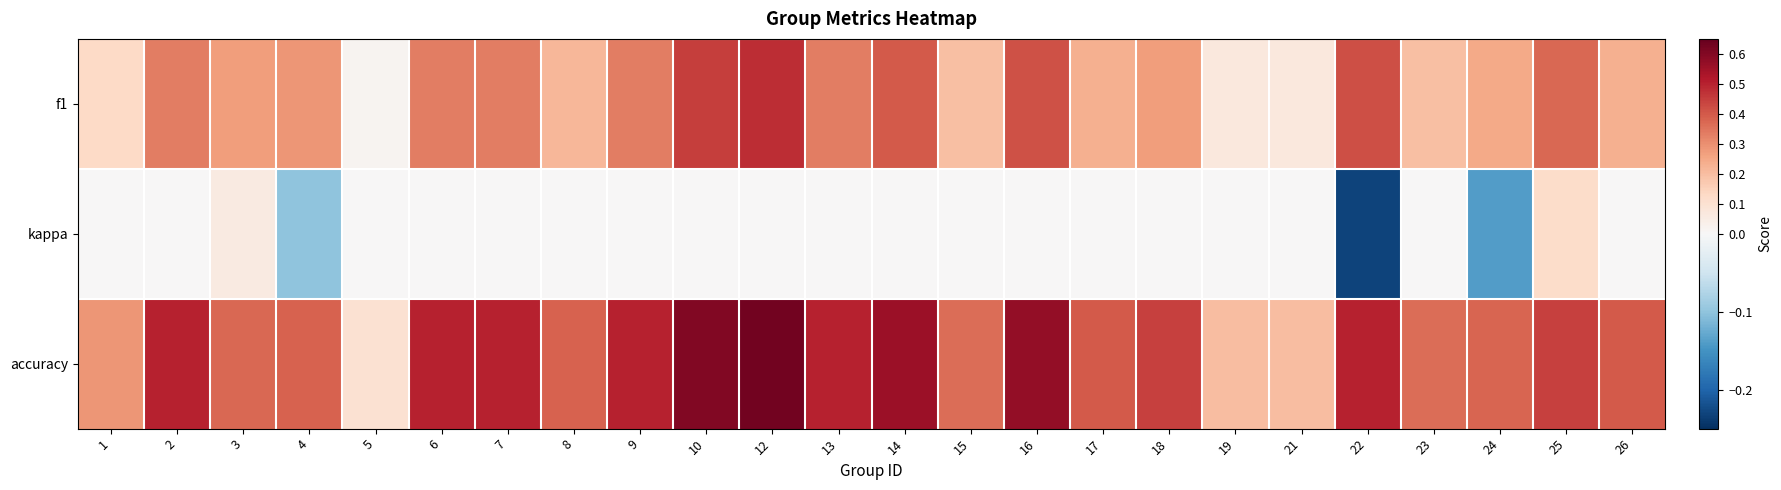

Reading left to right, what are all the values shown in this chart?

f1: 1=0.1	2=0.3	3=0.3	4=0.3	5=0.0	6=0.3	7=0.3	8=0.2	9=0.3	10=0.5	12=0.5	13=0.3	14=0.4	15=0.2	16=0.4	17=0.2	18=0.3	19=0.1	21=0.1	22=0.4	23=0.2	24=0.2	25=0.4	26=0.2
kappa: 1=0.0	2=0.0	3=0.1	4=-0.1	5=0.0	6=0.0	7=0.0	8=0.0	9=0.0	10=0.0	12=0.0	13=0.0	14=0.0	15=0.0	16=0.0	17=0.0	18=0.0	19=0.0	21=0.0	22=-0.2	23=0.0	24=-0.1	25=0.1	26=0.0
accuracy: 1=0.3	2=0.5	3=0.4	4=0.4	5=0.1	6=0.5	7=0.5	8=0.4	9=0.5	10=0.6	12=0.6	13=0.5	14=0.6	15=0.4	16=0.6	17=0.4	18=0.4	19=0.2	21=0.2	22=0.5	23=0.4	24=0.4	25=0.4	26=0.4